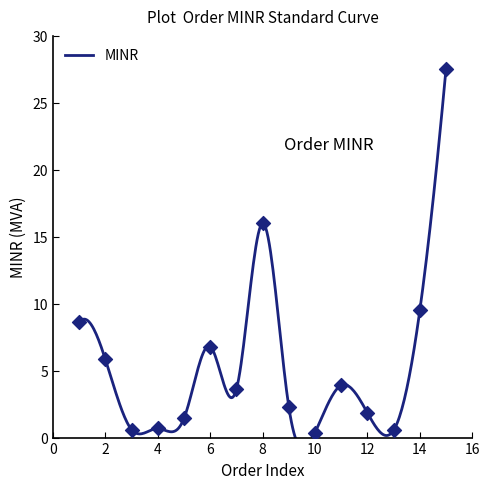

What is the change in value from JAN-3 to MAR-11?

+3.3